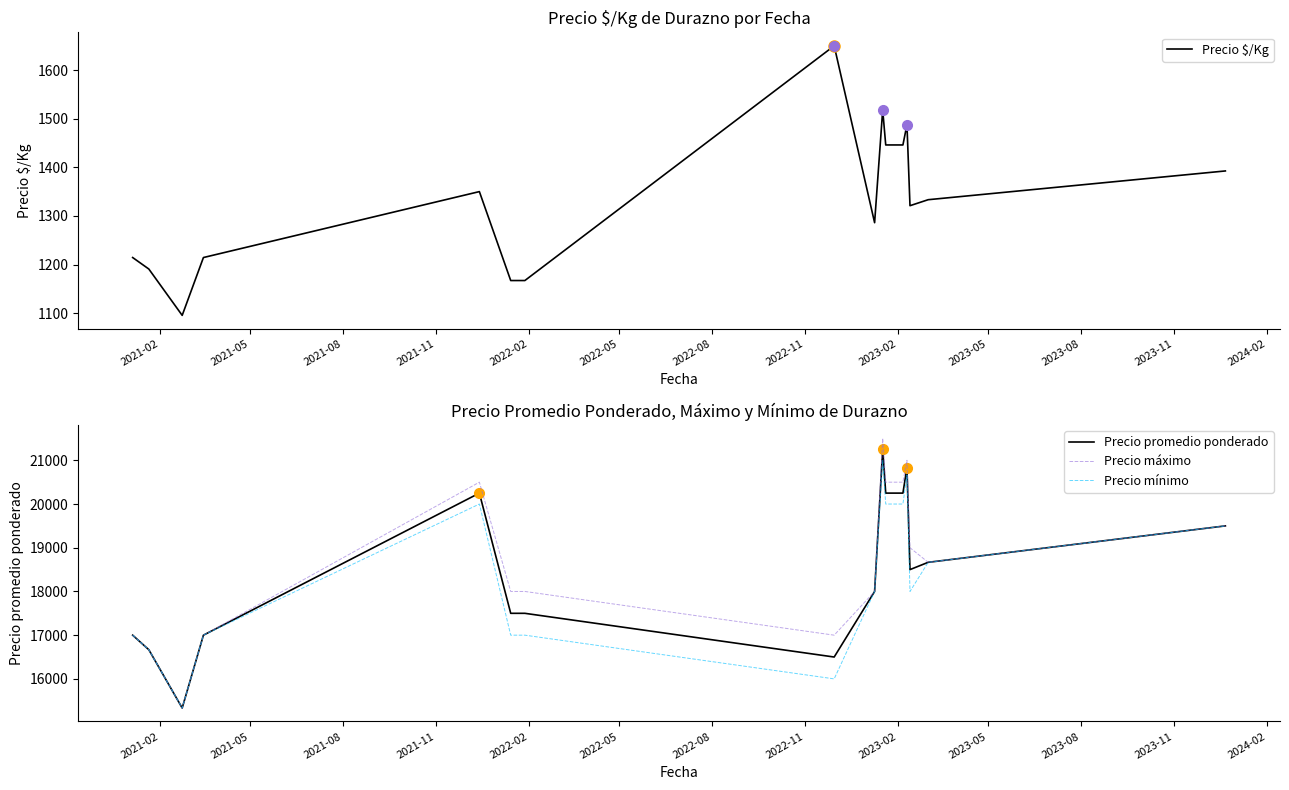

What is the highest value of the Precio mínimo series?

21000.0